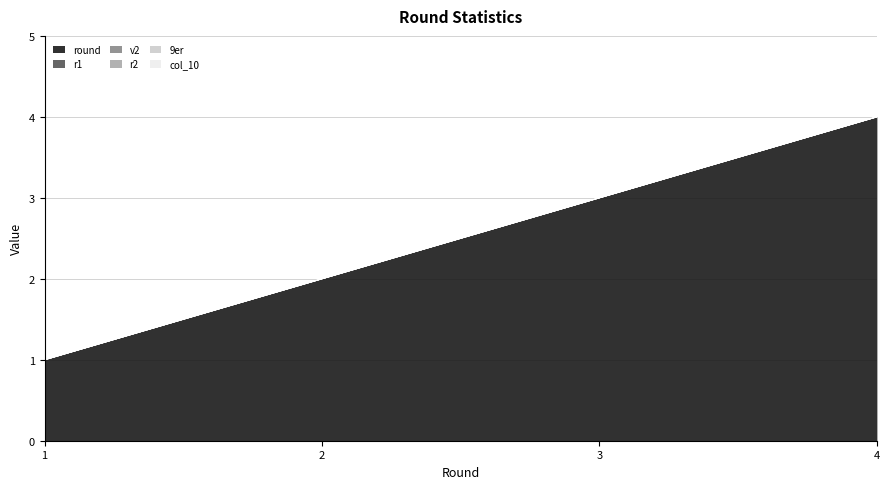

What is the greatest value displayed?

4